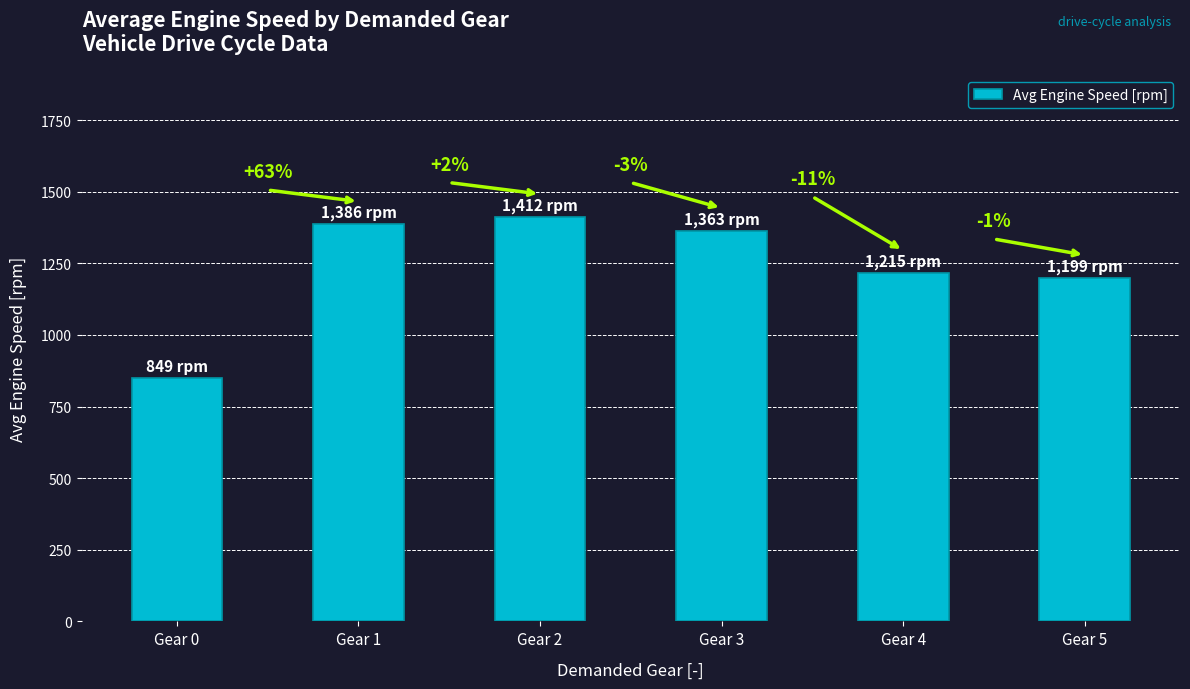

List the labels in order of value, smallest first.

Gear 0, Gear 5, Gear 4, Gear 3, Gear 1, Gear 2